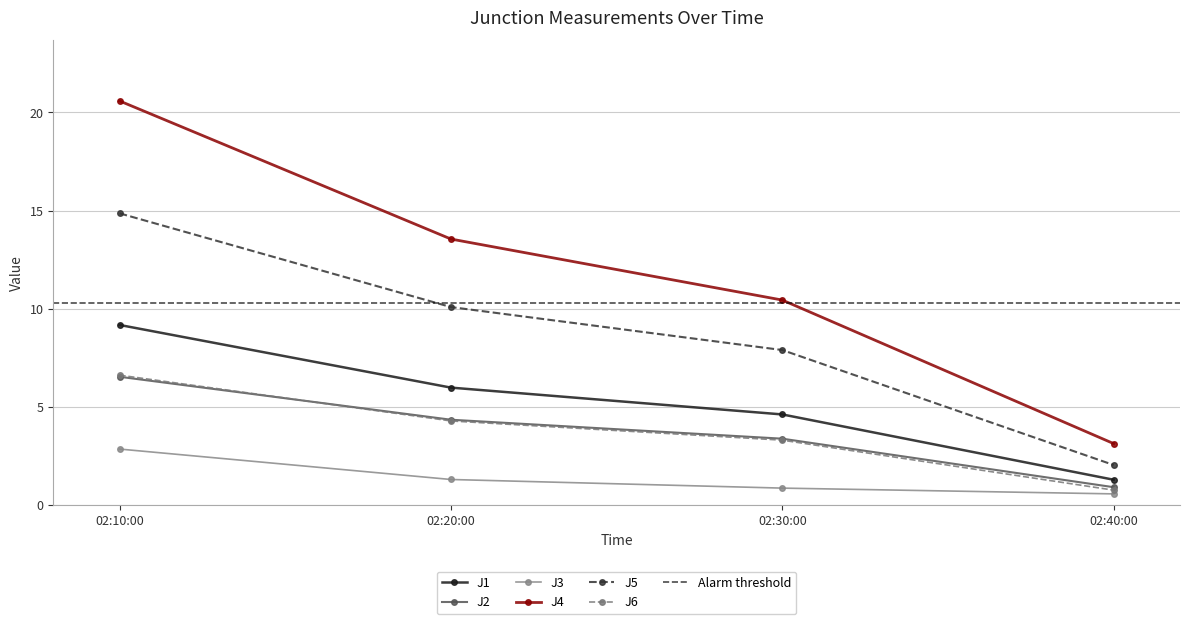

What is the approximate value of J4 at 02:10:00?

20.6